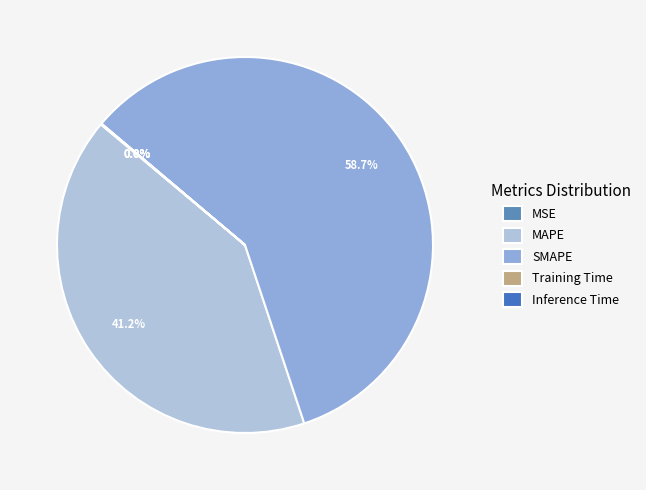

To the nearest percent, what percentage of the pie is MAPE?

41%